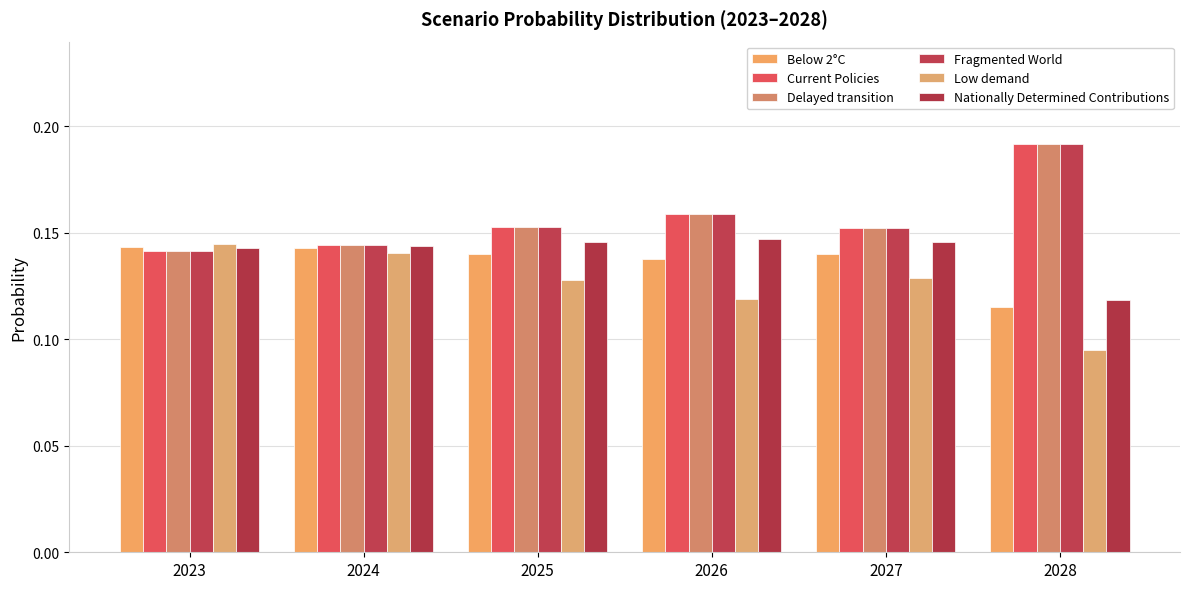

How many Below 2°C values are between 0 and 1?

6